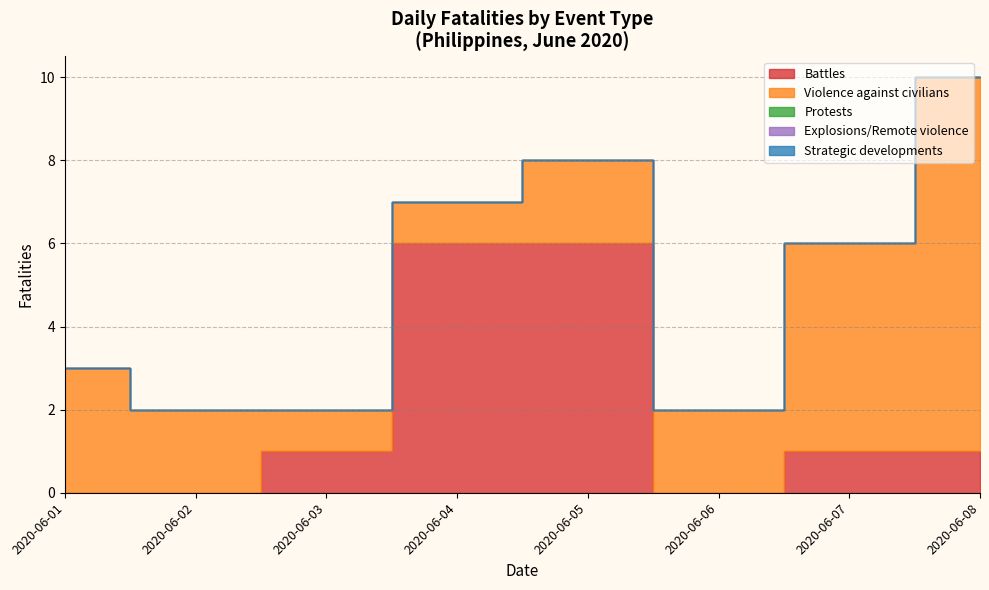

At which label is Protests closest to 0?

2020-06-01